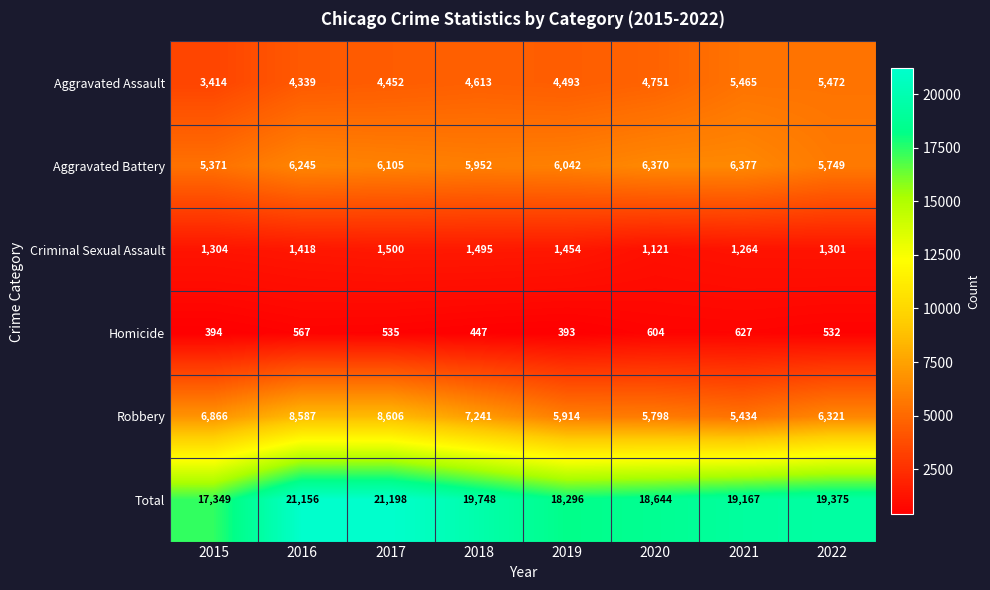

Count the number of categories in the chart.

8